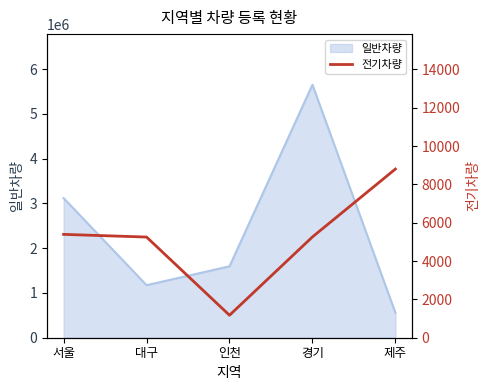

The value at 제주 is 8800. True or false?

True